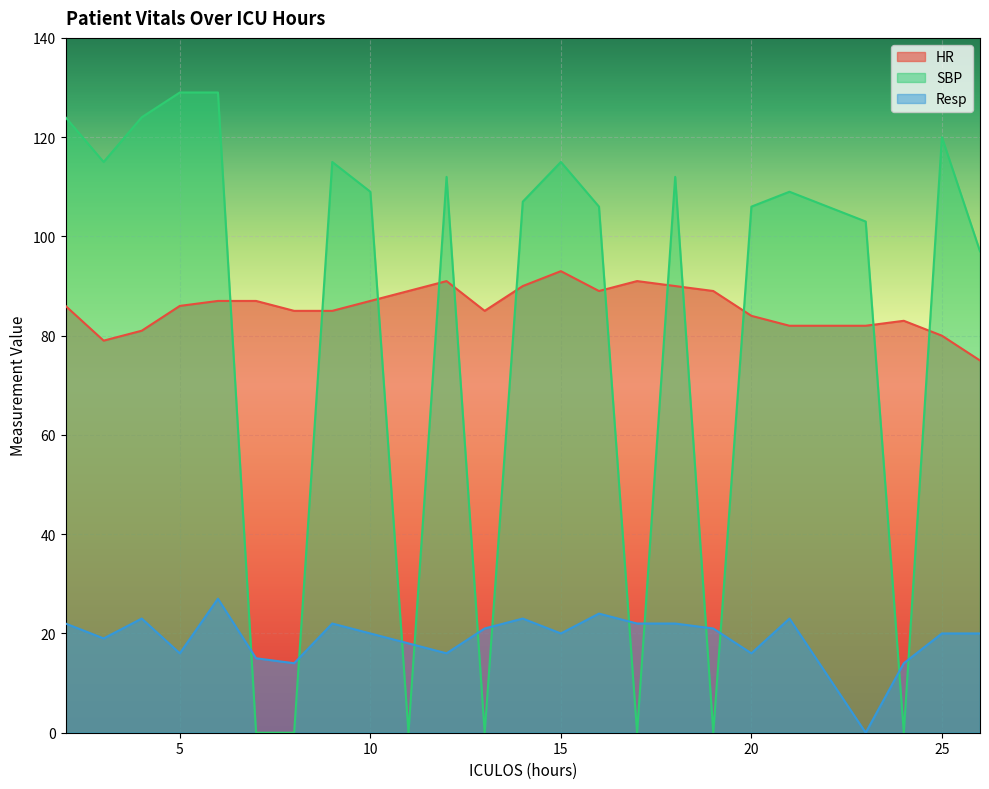

What is the maximum value for SBP?

129